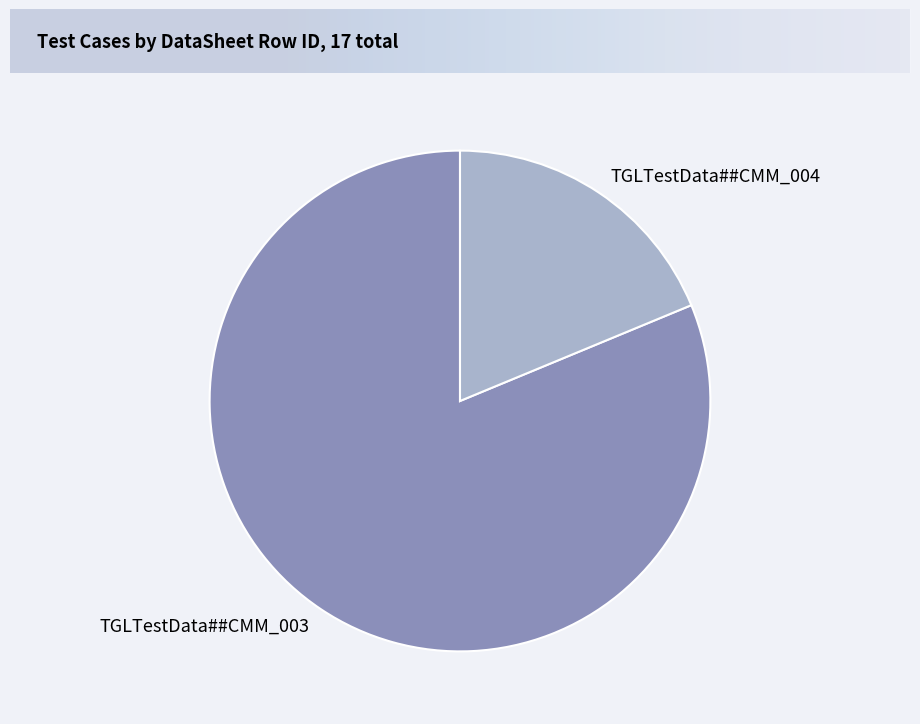

Rank the categories by value from highest to lowest.

TGLTestData##CMM_003, TGLTestData##CMM_004